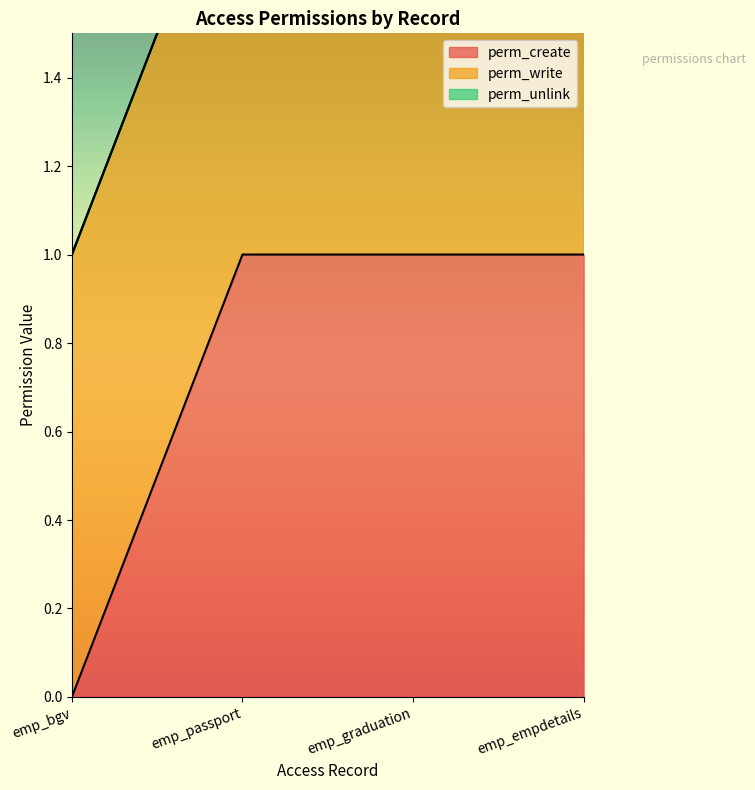

How many lines are shown in the chart?

3